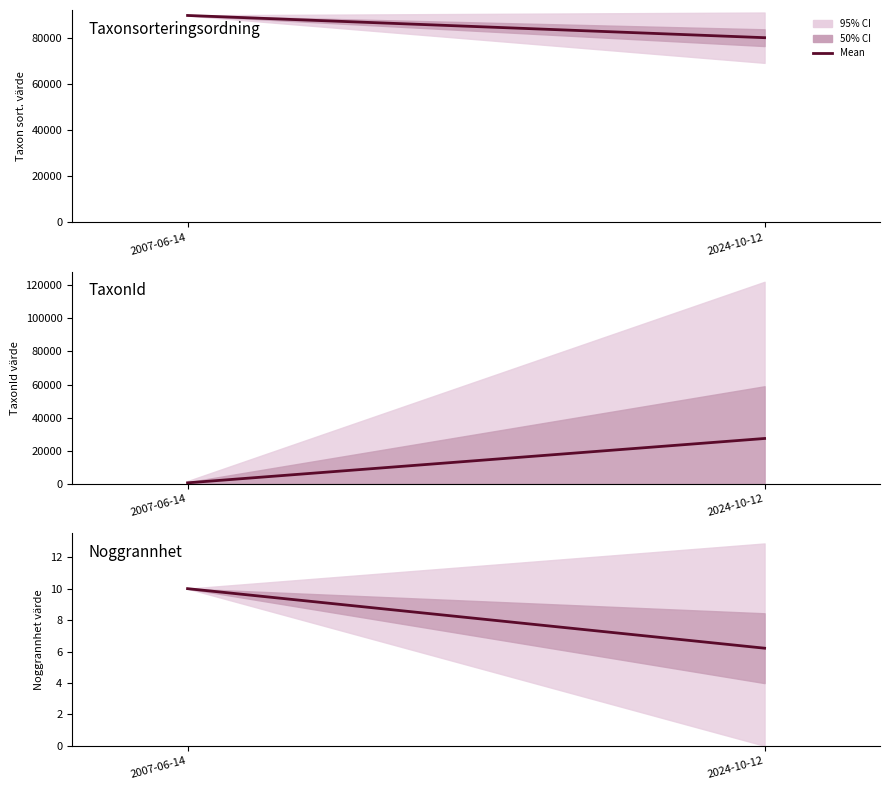

What is the sum of all Noggrannhet values?

16.2